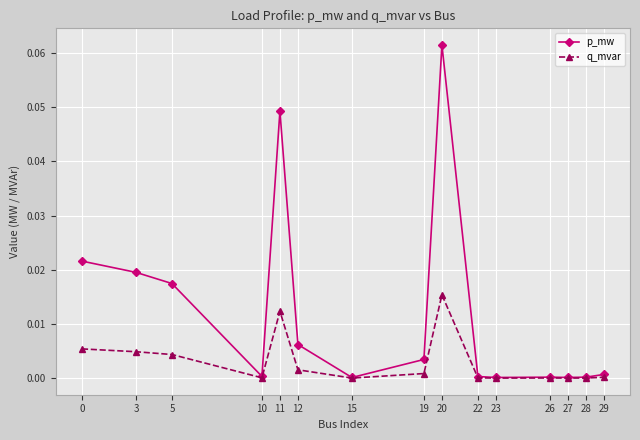

At which category does the chart reach its peak across all series?

20